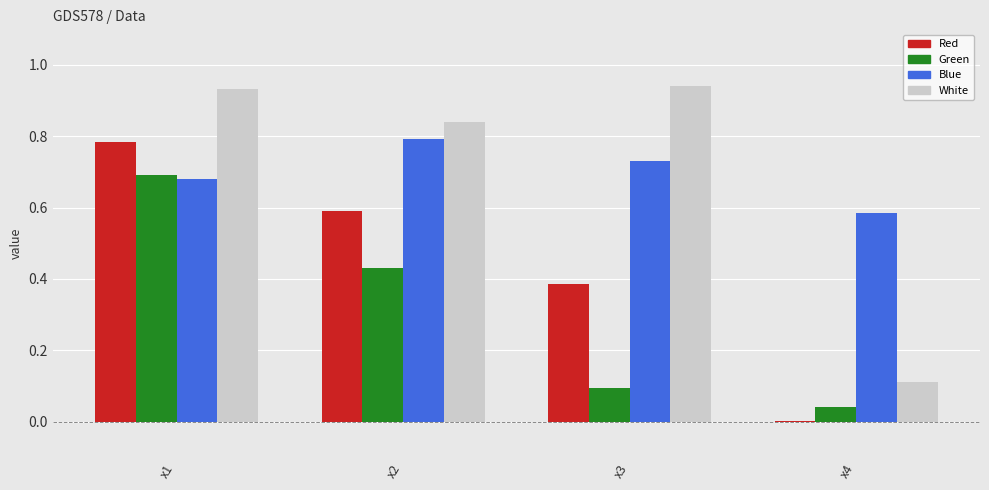

The Red series shows 0.1 at x3. True or false?

False